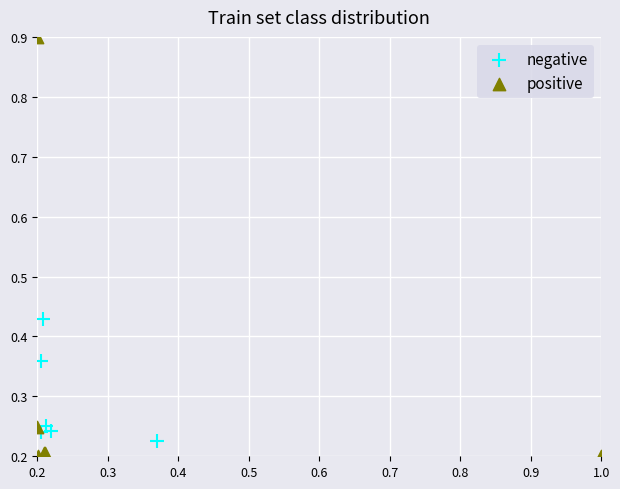

Which series has the largest Y range (max minus min)?

positive